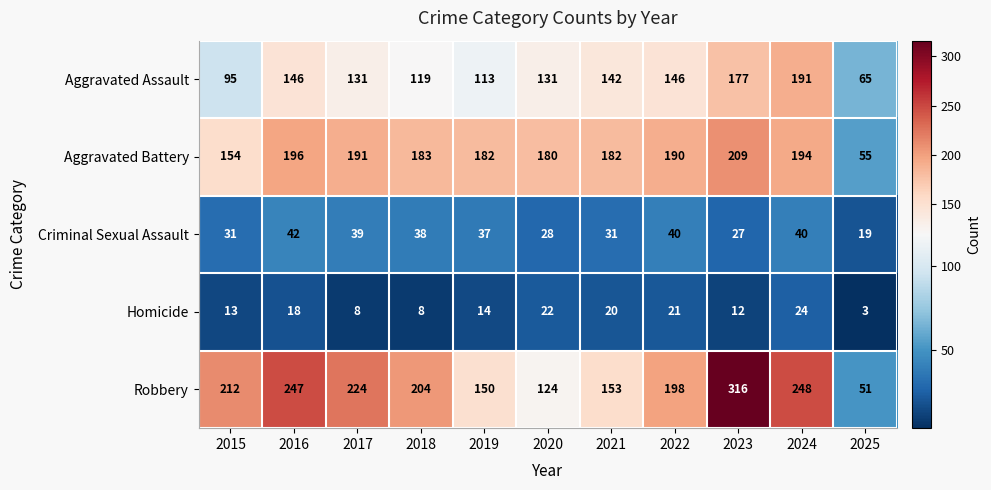

The value of Aggravated Battery at 2015 is 242. True or false?

False